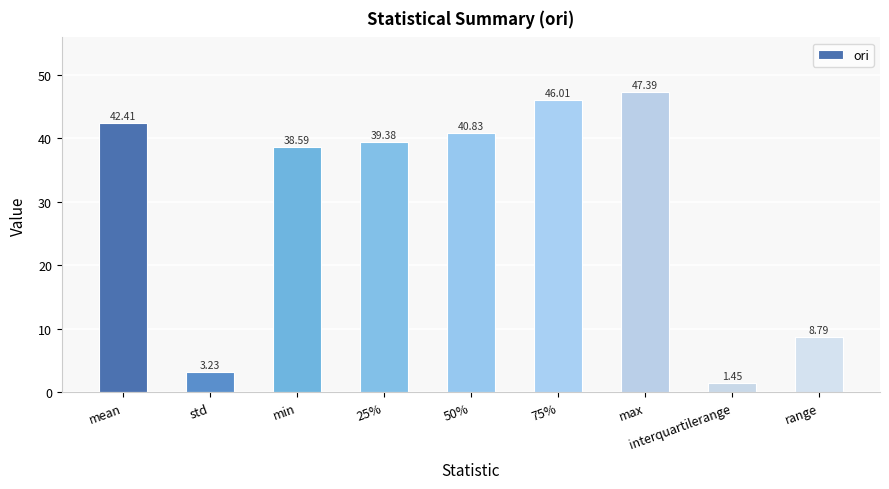

What is the difference between the second highest and second lowest values?

42.8